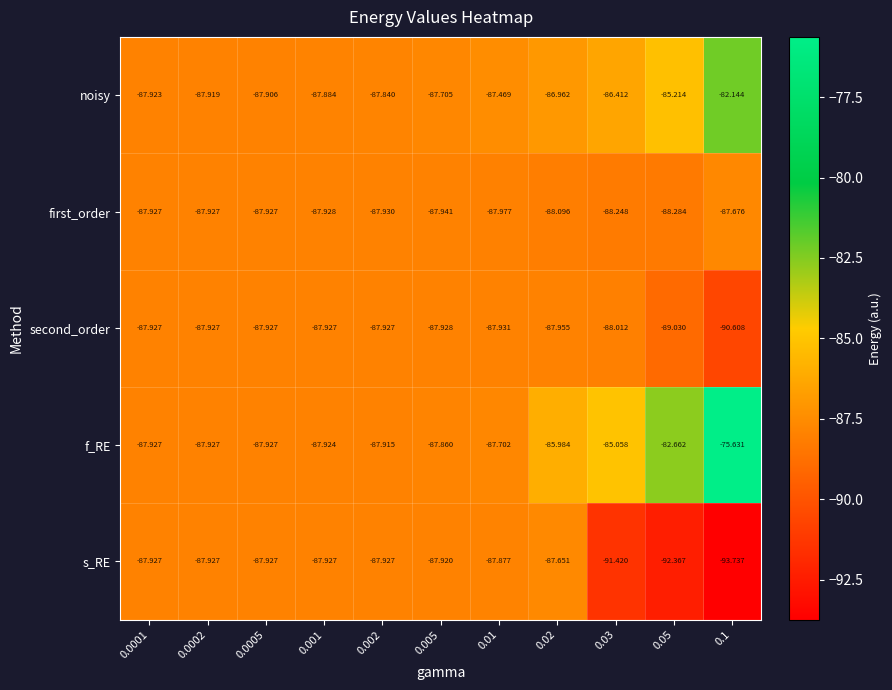

Count the number of categories in the chart.

11